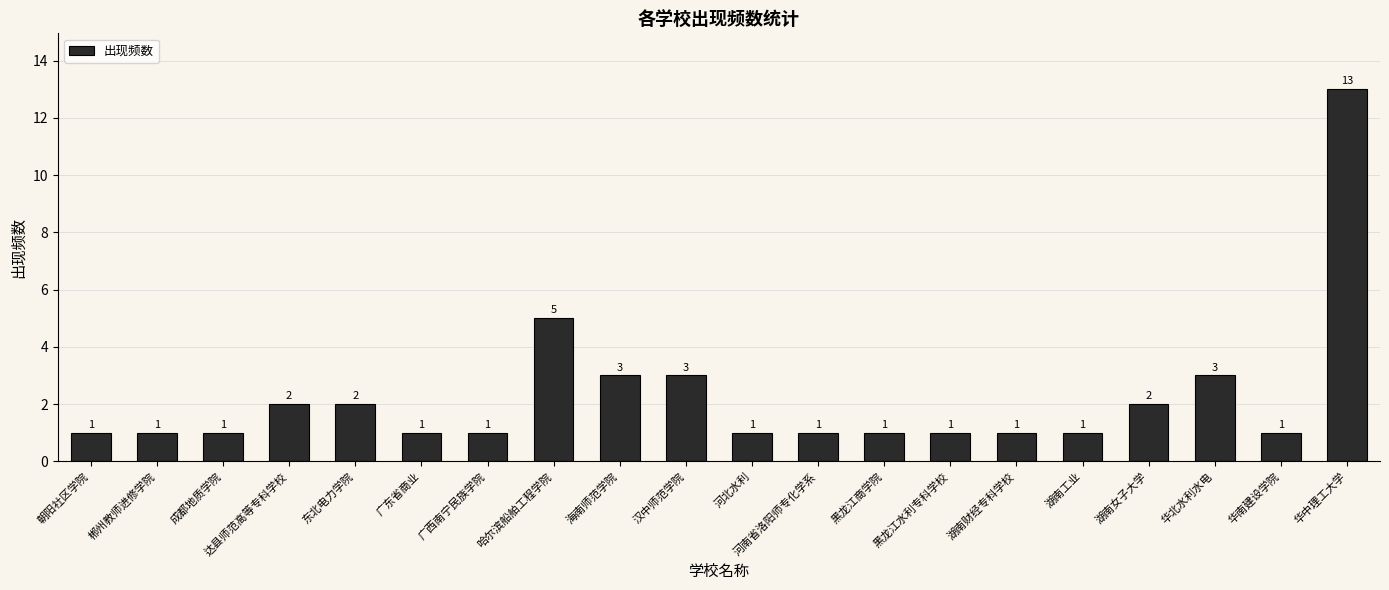

Which category has the highest value across all series?

华中理工大学